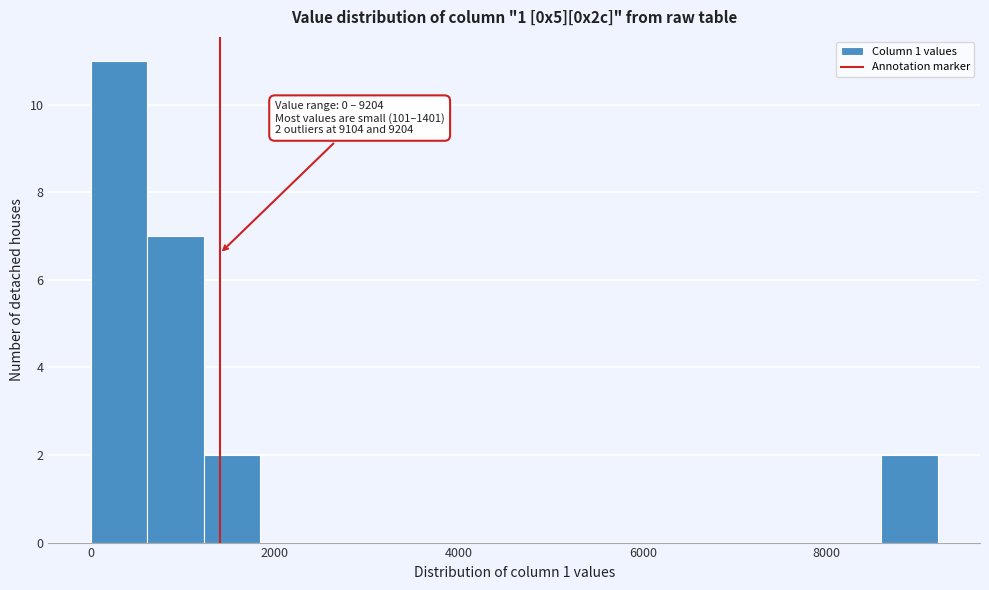

Read against the x-axis, roughly where is the centre of the tallest bar?

400